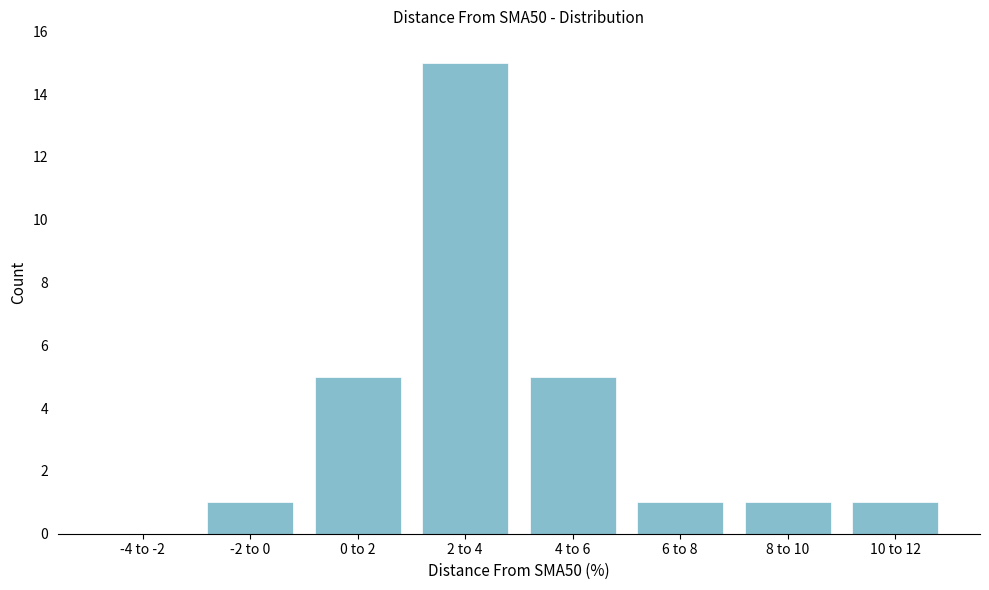

Reading left to right, list all the values displayed in this chart.

-4 to -2=0	-2 to 0=1	0 to 2=5	2 to 4=15	4 to 6=5	6 to 8=1	8 to 10=1	10 to 12=1